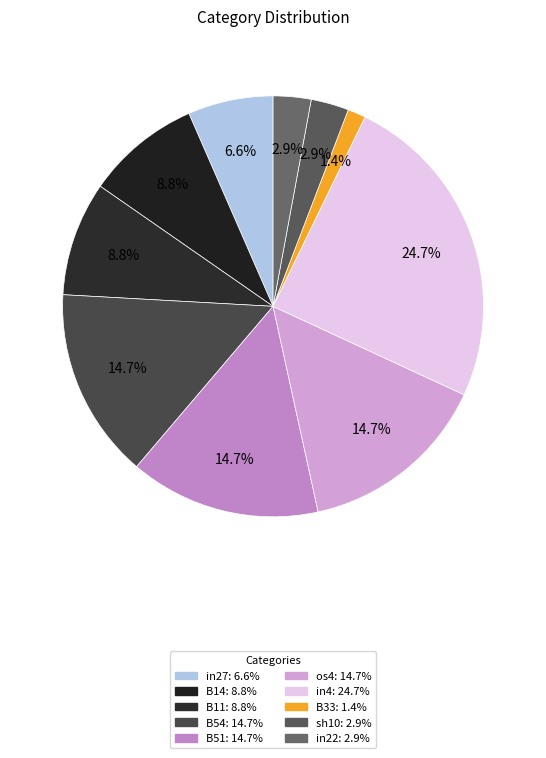

How many slices are in this pie chart?

10